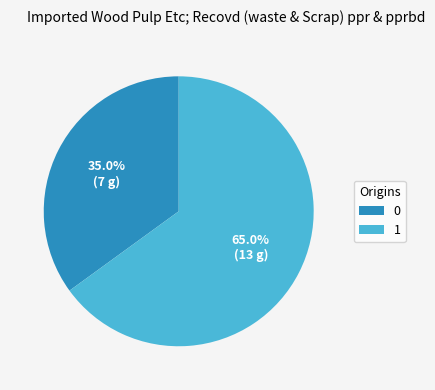

Is there a majority slice in this chart?

Yes